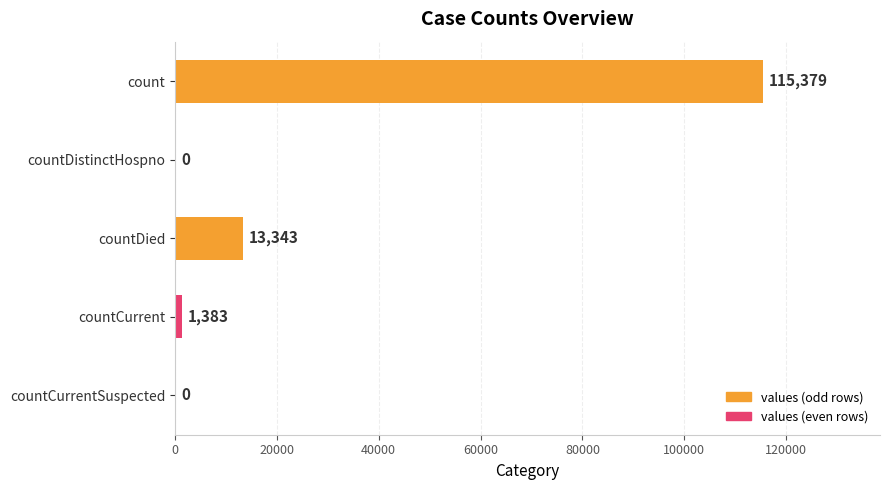

True or false: the data shows 0 at countCurrentSuspected.

True